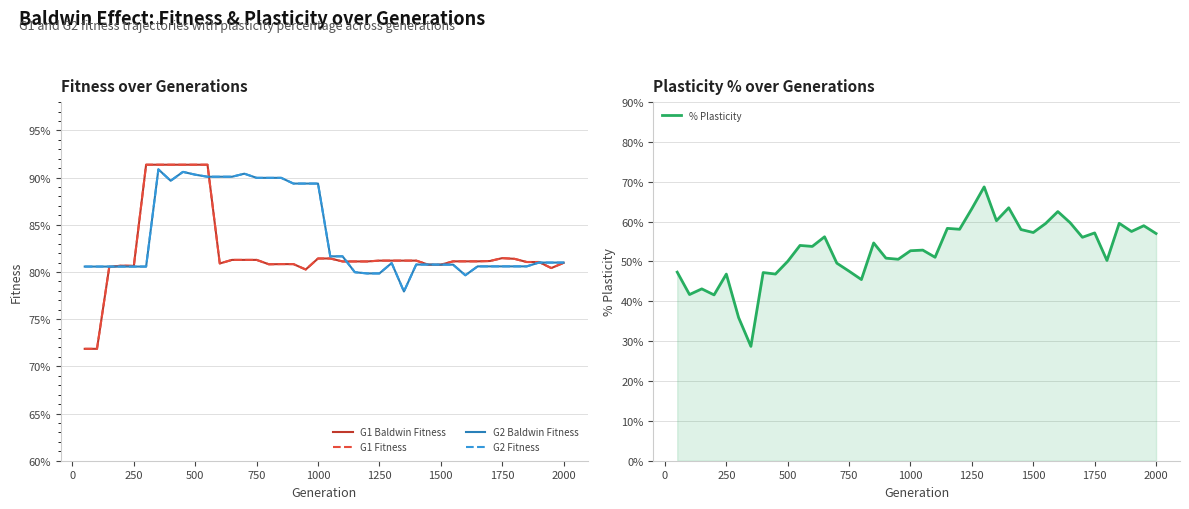

Does the chart have visible grid lines?

Yes